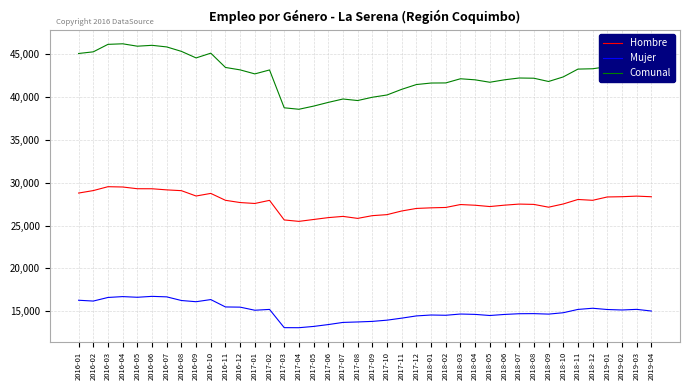

True or false: Mujer has a value of 26730 at 2018-12.

False